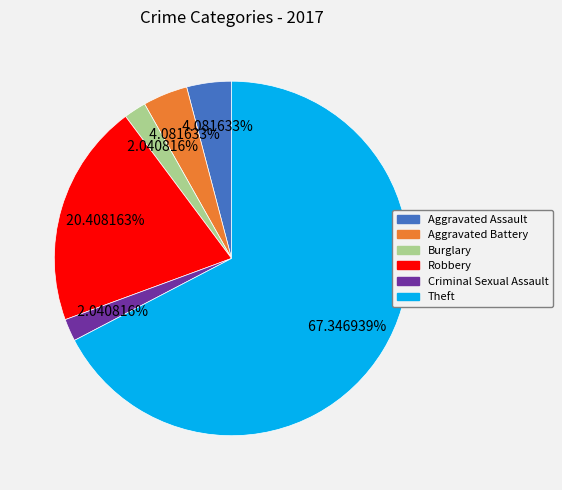

Between Aggravated Battery and Burglary, which is larger?

Aggravated Battery